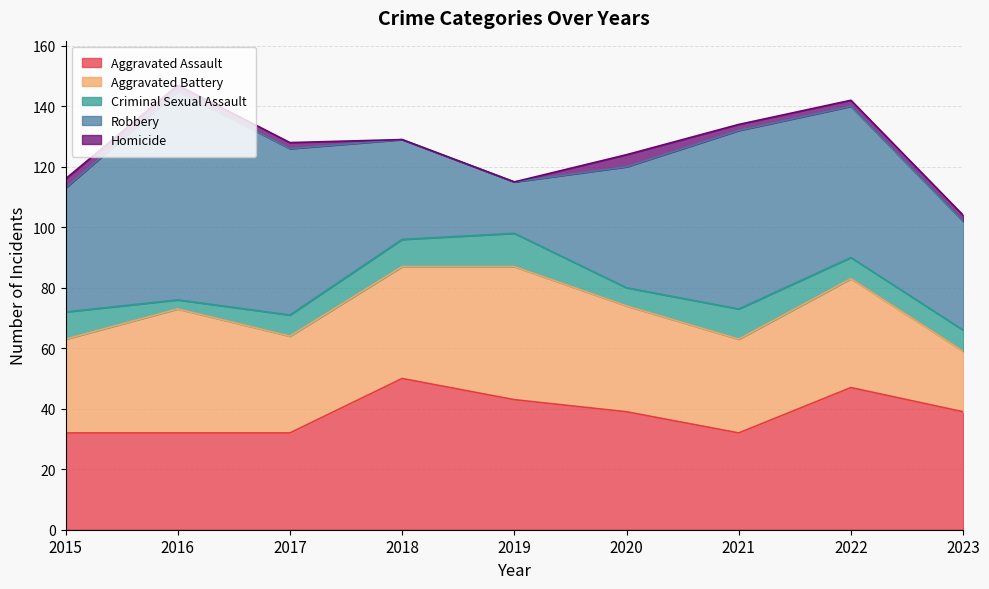

How many lines are shown in the chart?

5